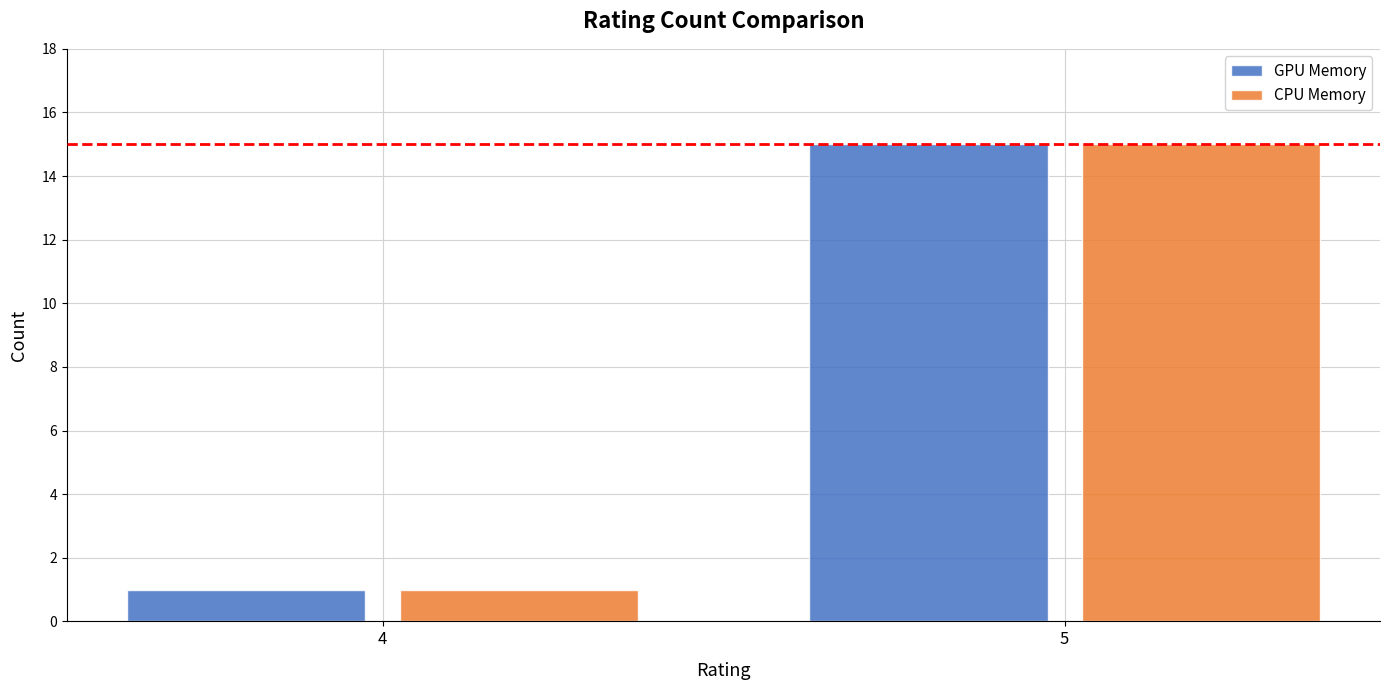

At which label does GPU Memory reach its peak?

5